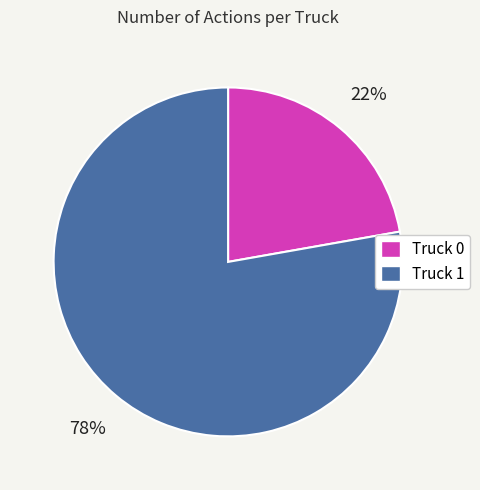

Do Truck 0 and Truck 1 together represent more than half of the pie?

Yes